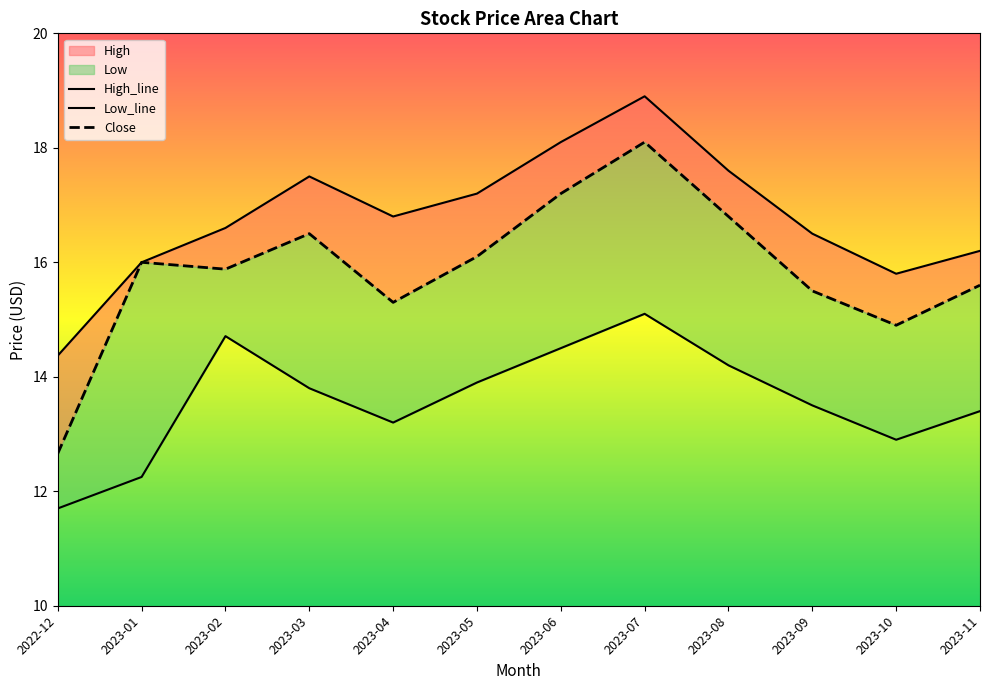

What is the difference between the highest and lowest values at 2022-12?

2.7